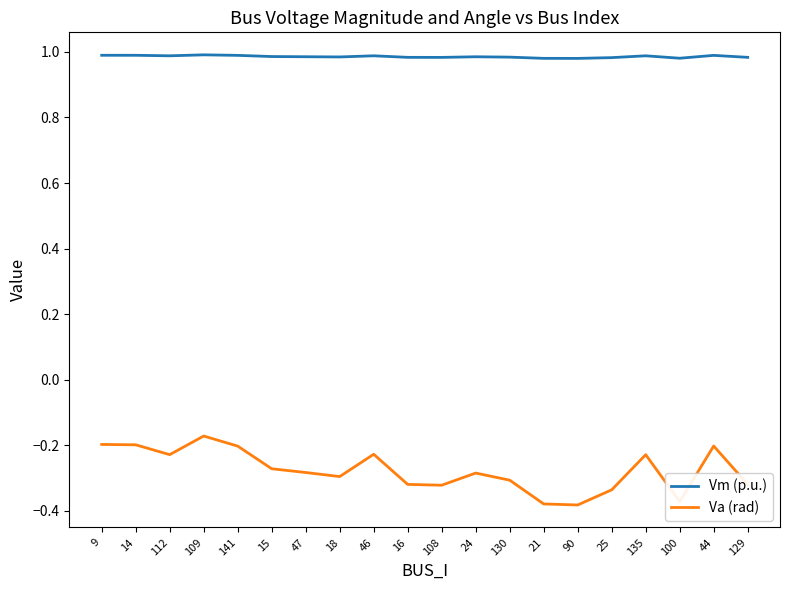

Rank the series by their maximum value, from lowest to highest.

Va (rad), Vm (p.u.)